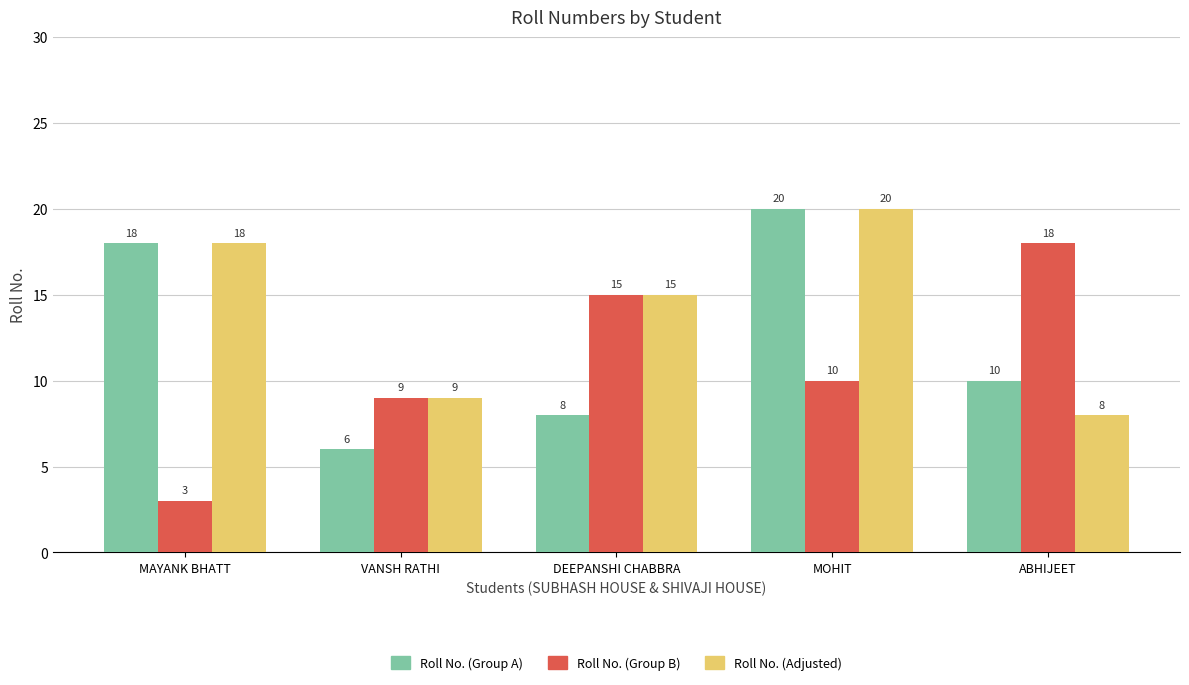

What is the difference between the highest and lowest values at MOHIT?

10